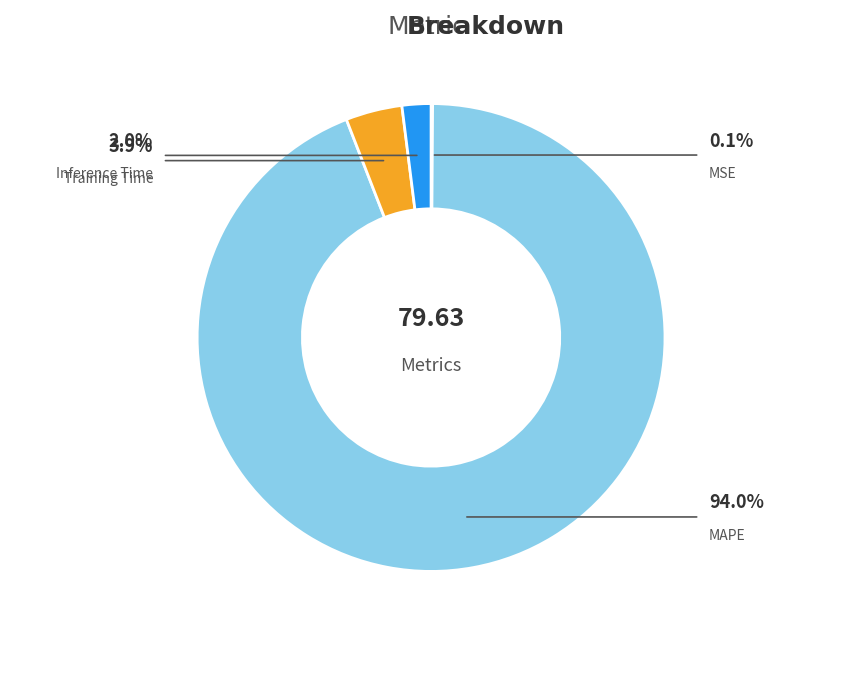

To the nearest percent, what percentage of the pie is Training Time?

4%